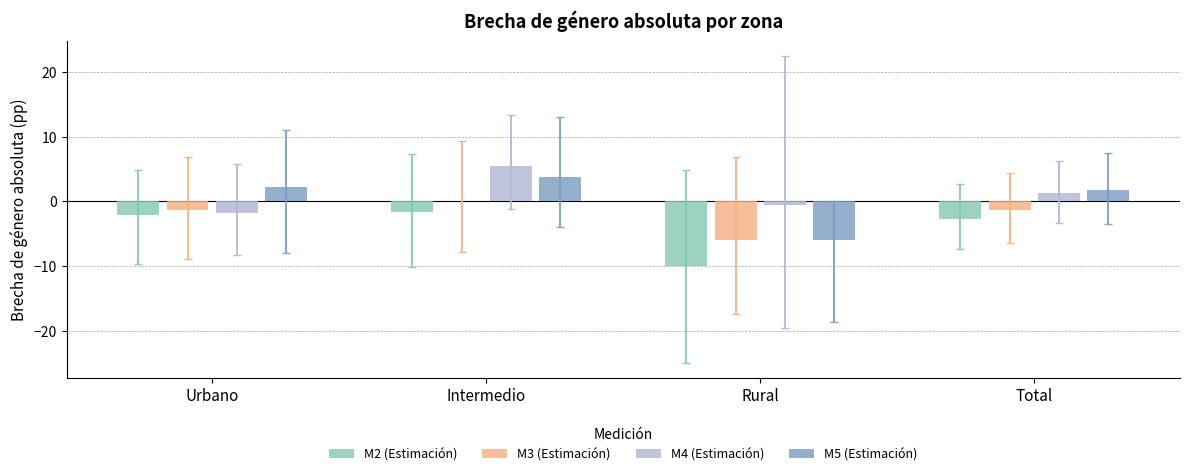

At which category is the sum across all series the highest?

Intermedio